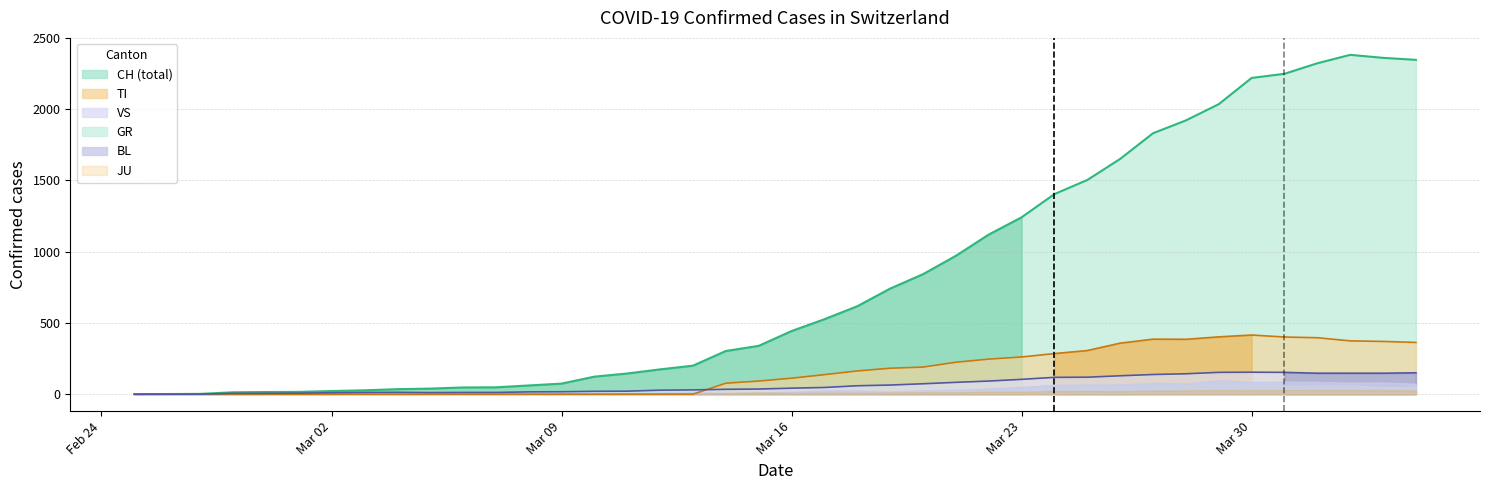

Is the value of GR at 2020-03-30 greater than the value of CH at 2020-04-03?

No